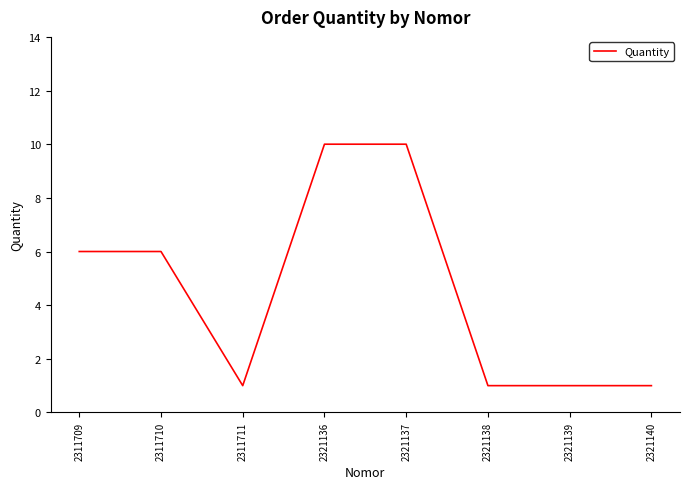

What is the greatest value displayed?

10